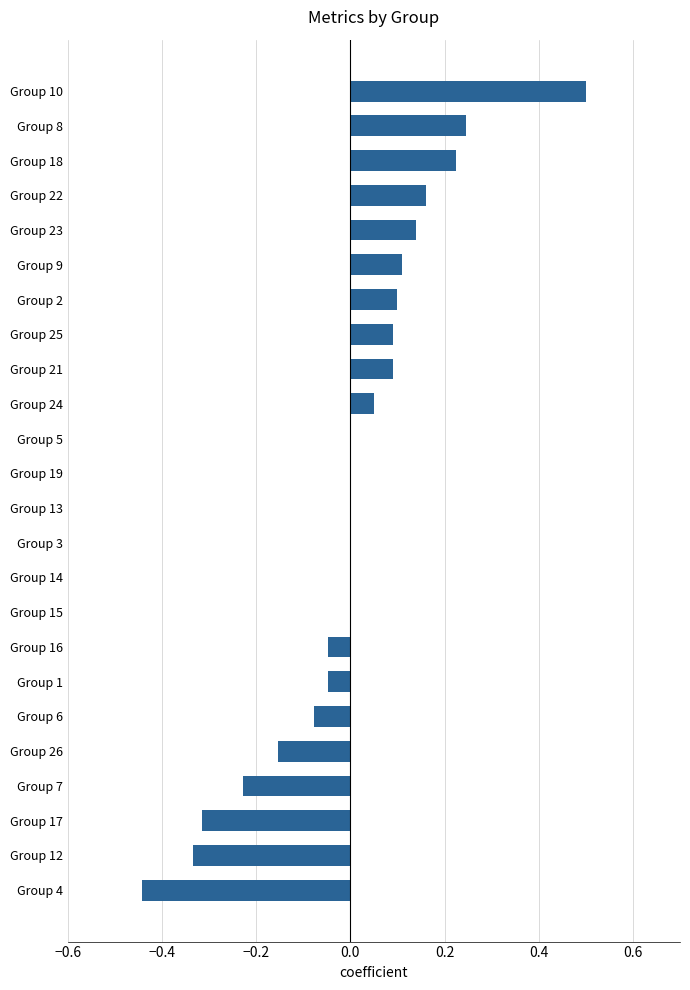

What is the change in value from Group 24 to Group 22?

+0.1